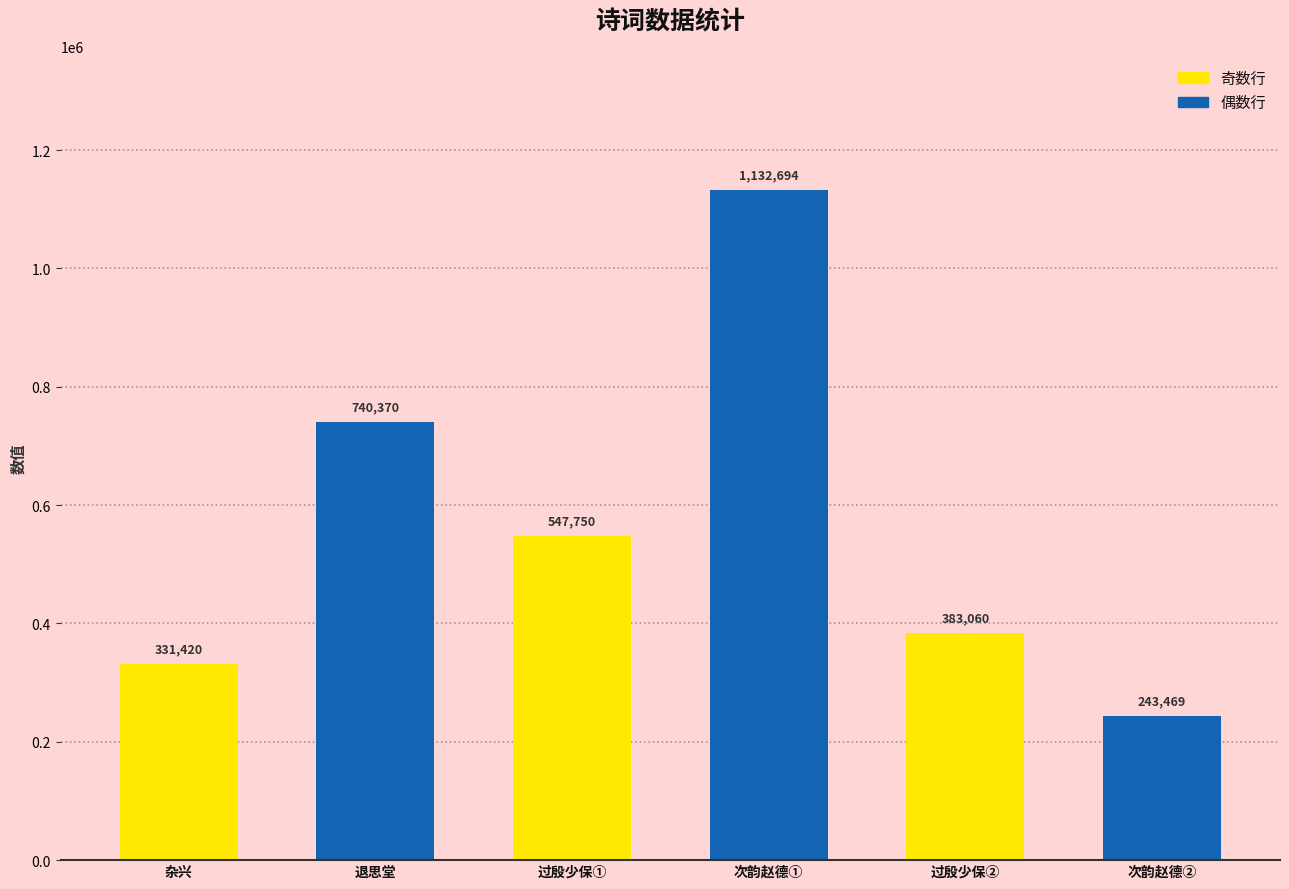

What is the average value?

563127